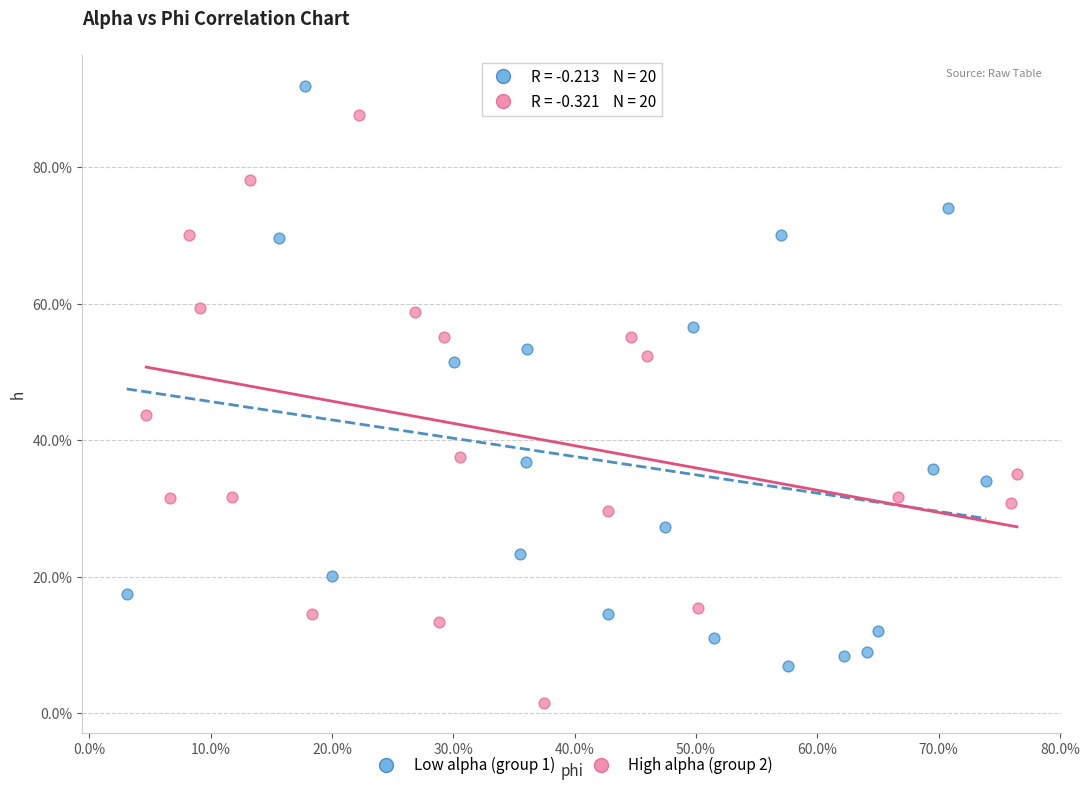

What are all the series names shown in the legend?

Low alpha (group 1), High alpha (group 2)